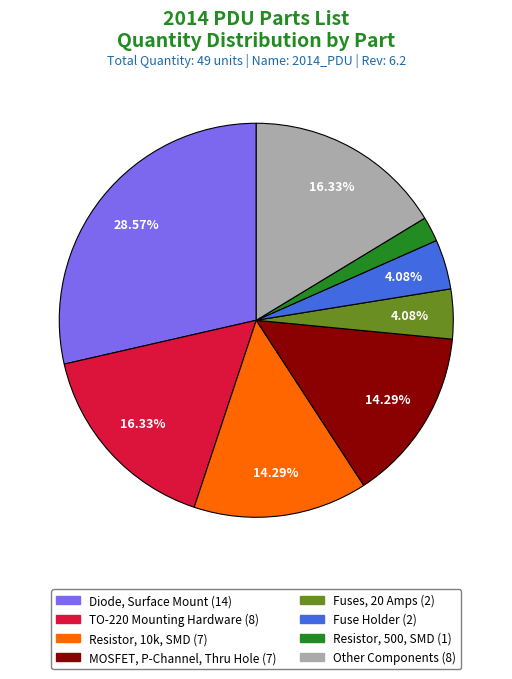

Is there a majority slice in this chart?

No